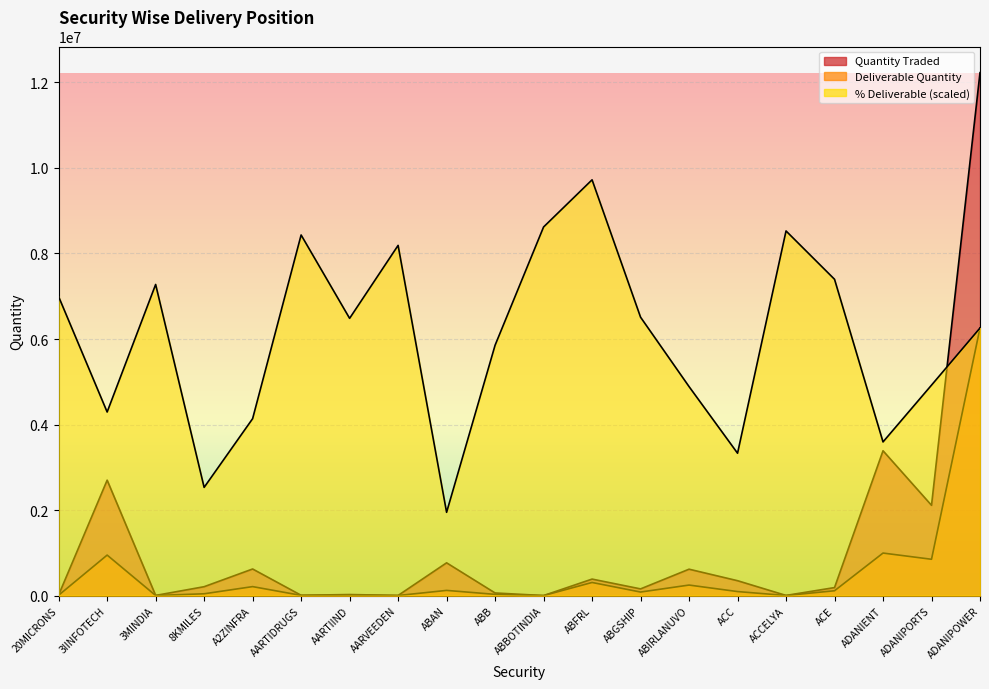

What is the minimum value for Deliverable Quantity?

1297.0